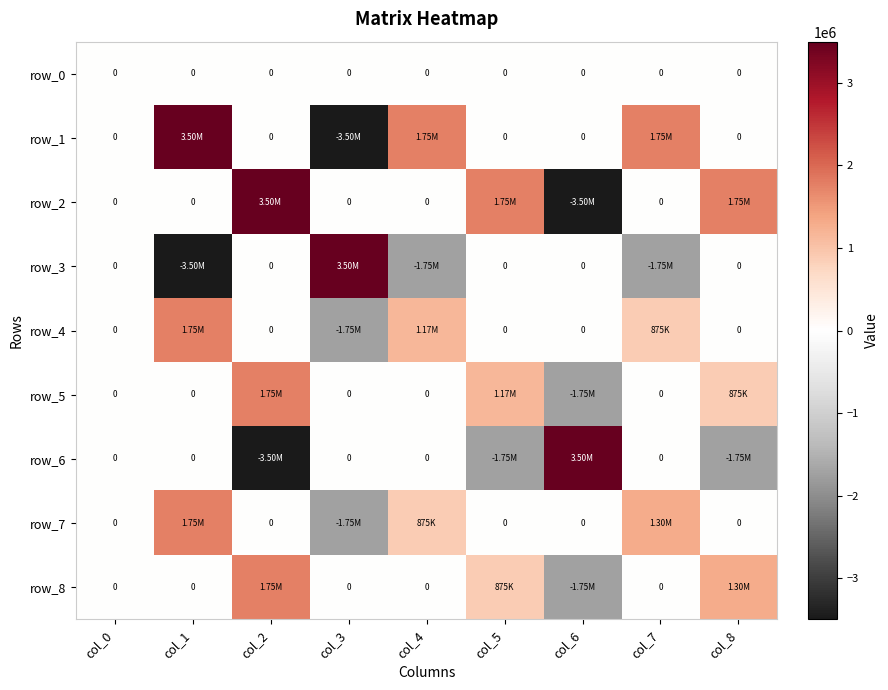

Which has a higher value, col_3 or col_4?

col_3